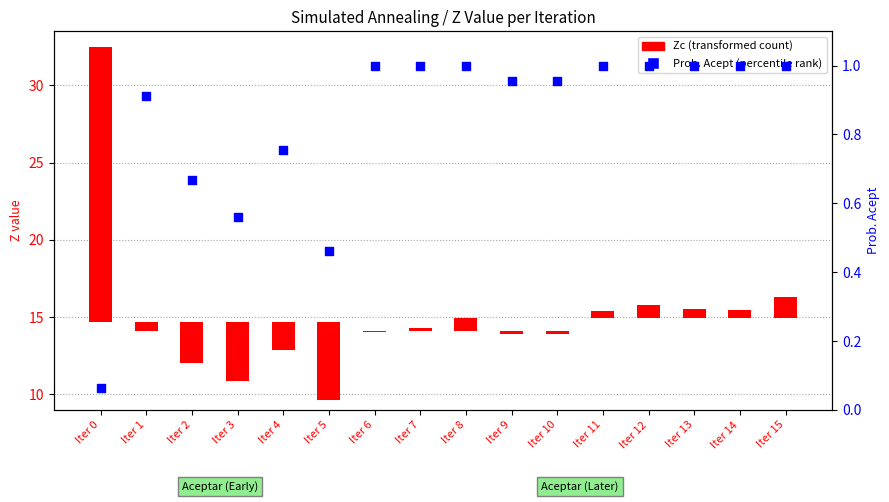

What is the change in value from Iter 5 to Iter 12?

+0.5